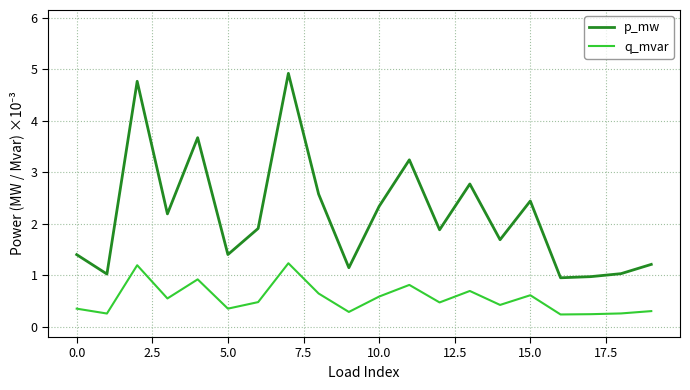

Which series has the widest spread of values?

p_mw